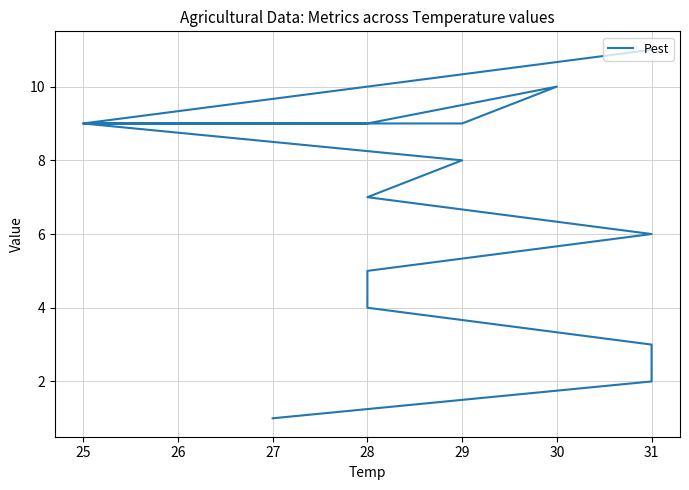

Reading right to left, extract all data points from this chart.

11	9	9	10	10	9	9	9	8	7	6	5	4	3	2	1